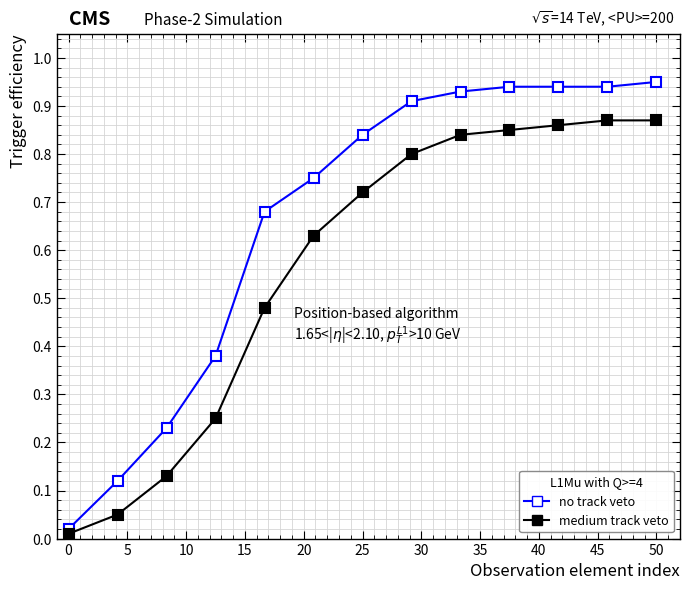

Rank the series by their maximum value, from lowest to highest.

medium track veto, no track veto